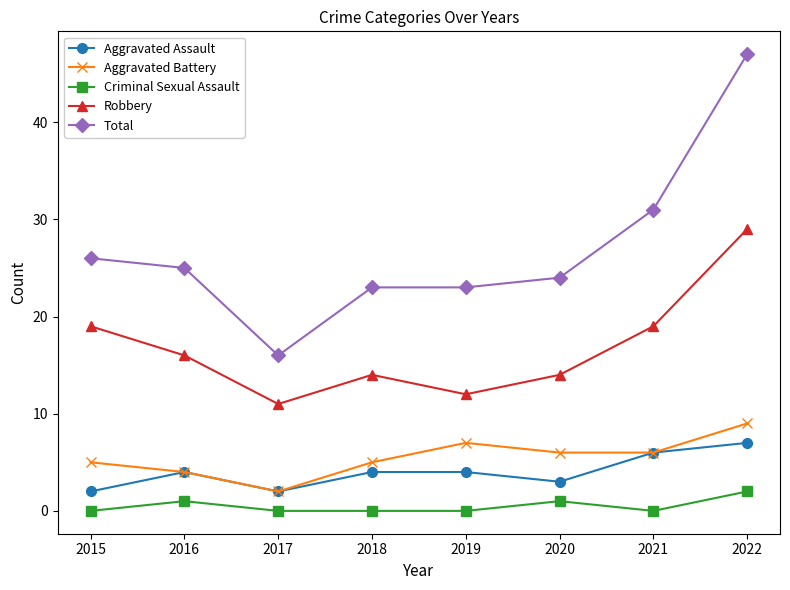

At which category is the sum across all series the highest?

2022